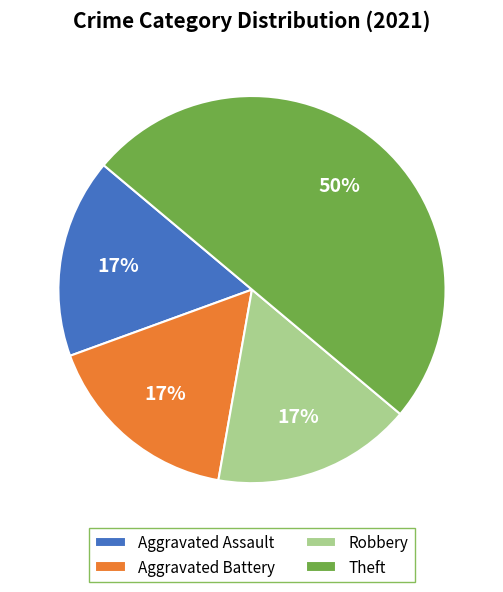

What percentage is the Theft slice, to the nearest percent?

50%